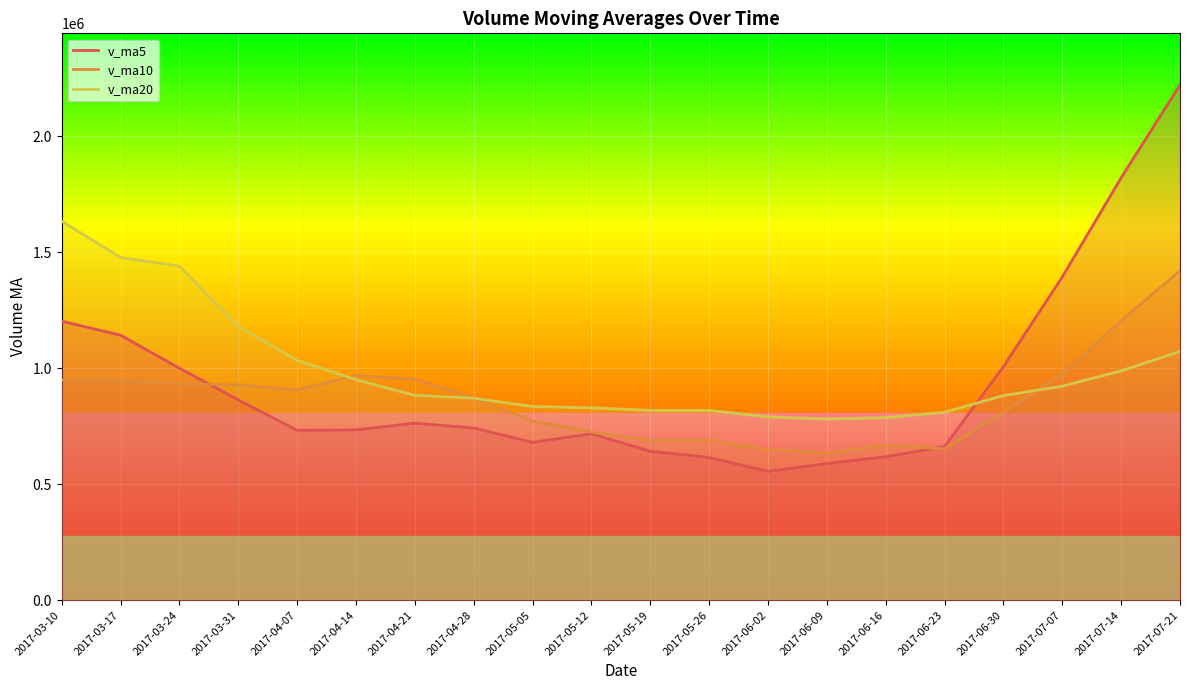

What is the difference between the v_ma10 values at 2017-05-12 and 2017-04-07?

181331.8